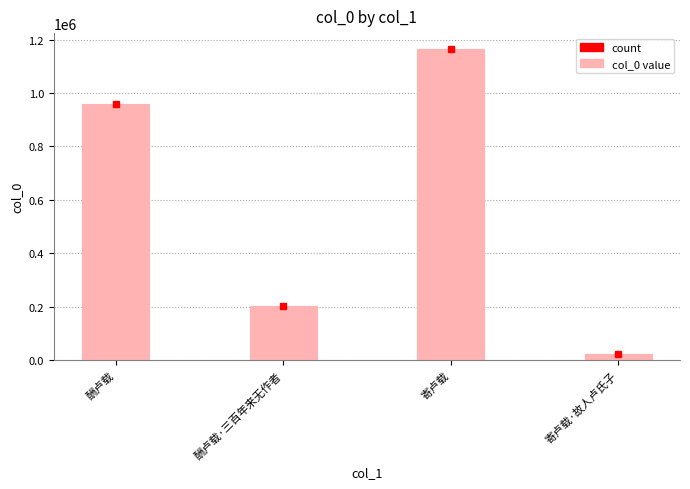

How many series are shown in this chart?

1